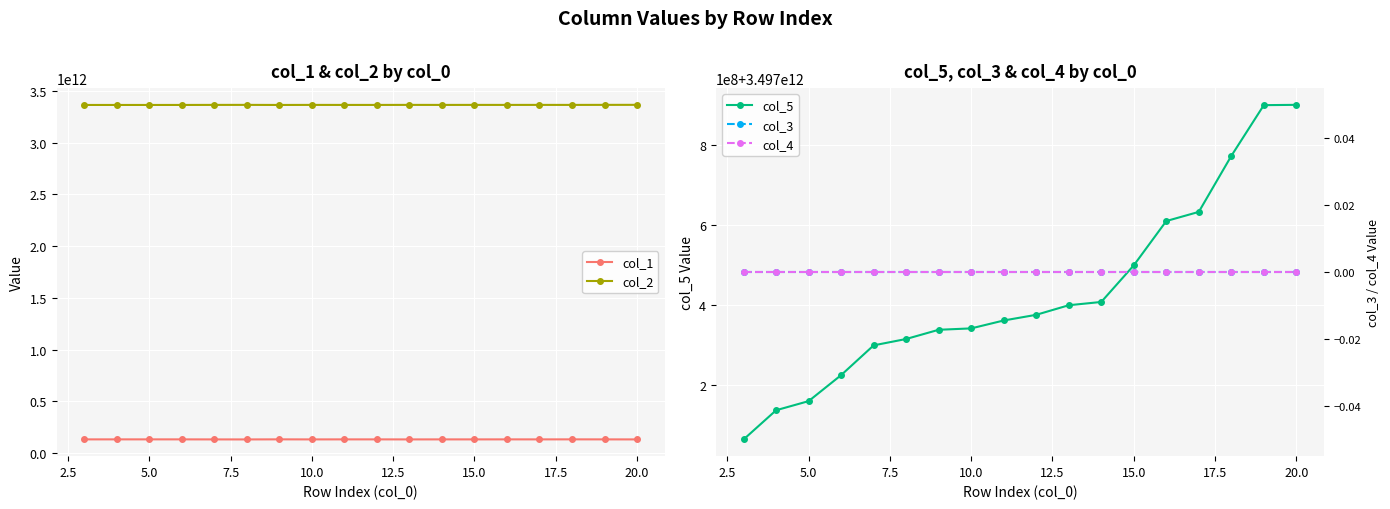

True or false: col_1 and col_2 intersect in this chart.

False